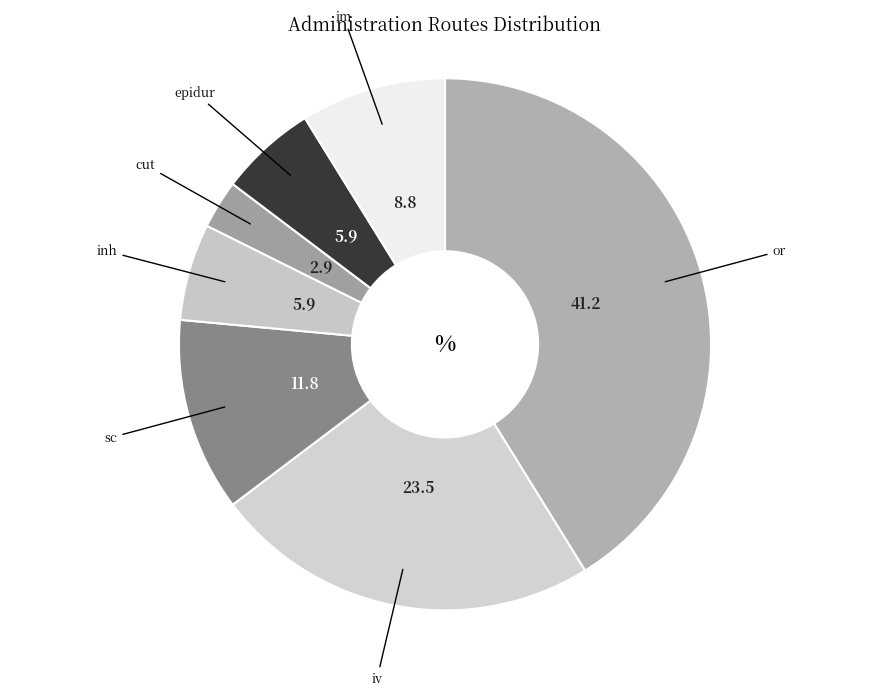

How many segments does this pie chart have?

7